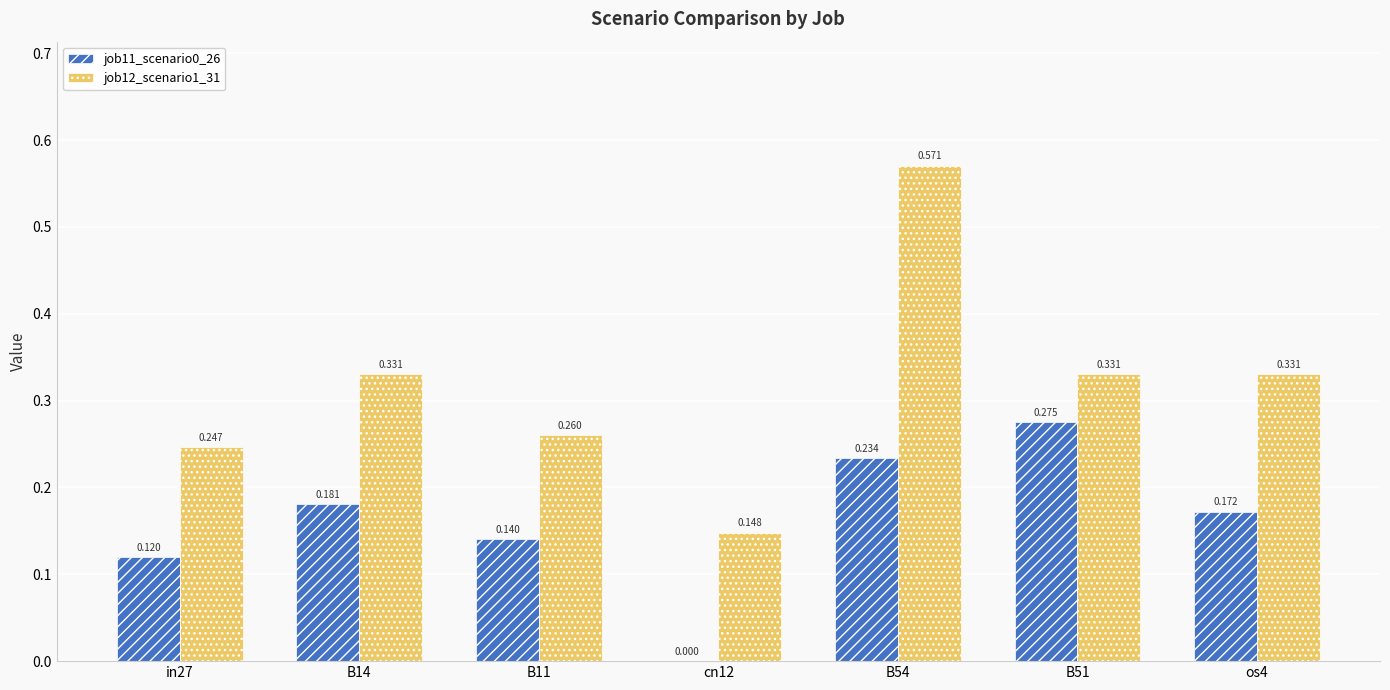

Is the value of job11_scenario0_26 at os4 greater than the value of job12_scenario1_31 at B11?

No